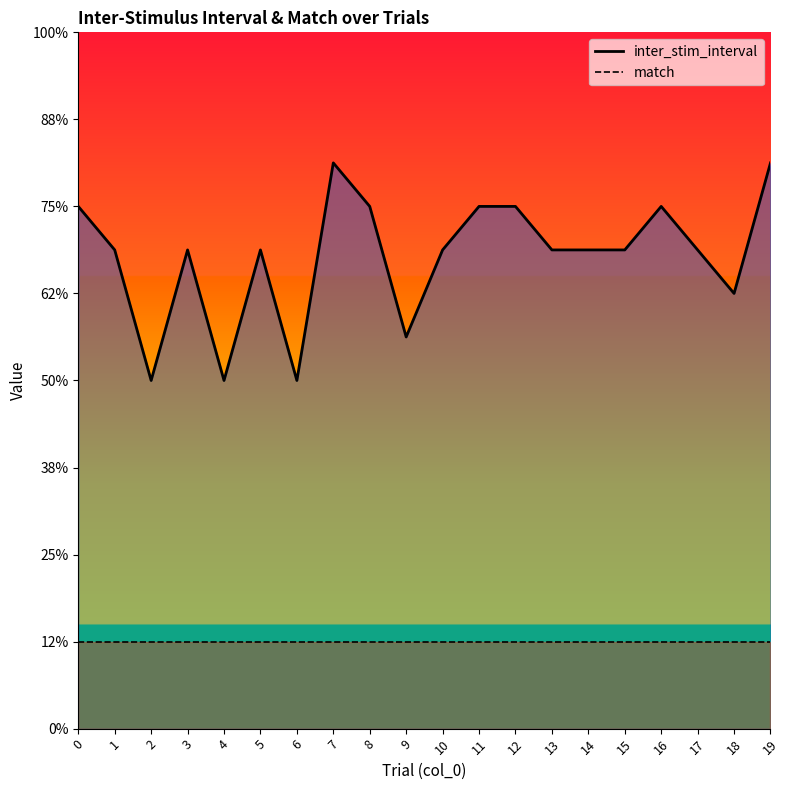

Rank the series by their maximum value, from lowest to highest.

match, inter_stim_interval